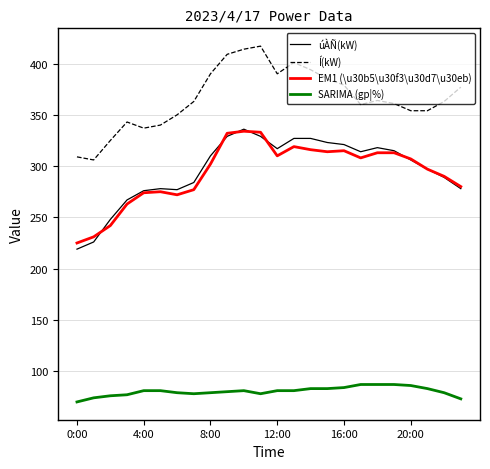

True or false: úÀÑ(kW) and Í(kW) cross at least once.

False